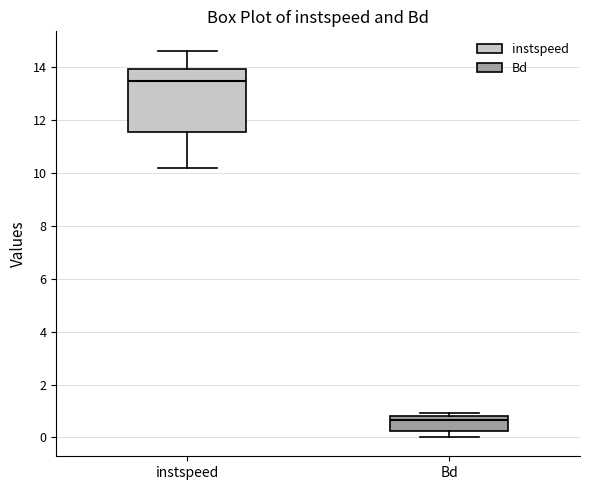

Comparing the boxes themselves (not the whiskers), which one is the tallest?

instspeed